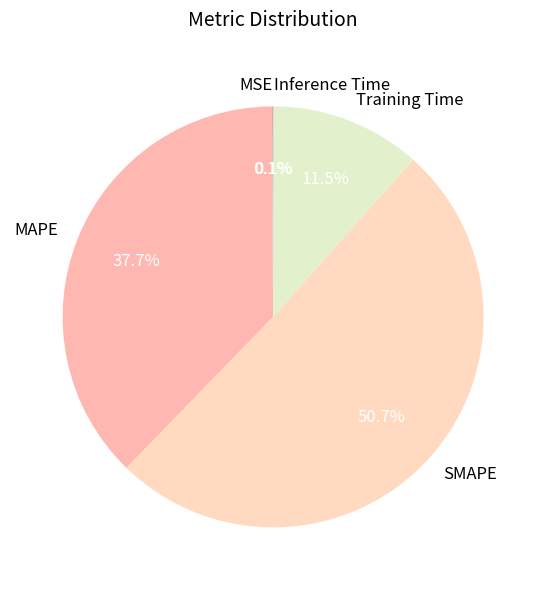

Which has a higher value, Training Time or MAPE?

MAPE